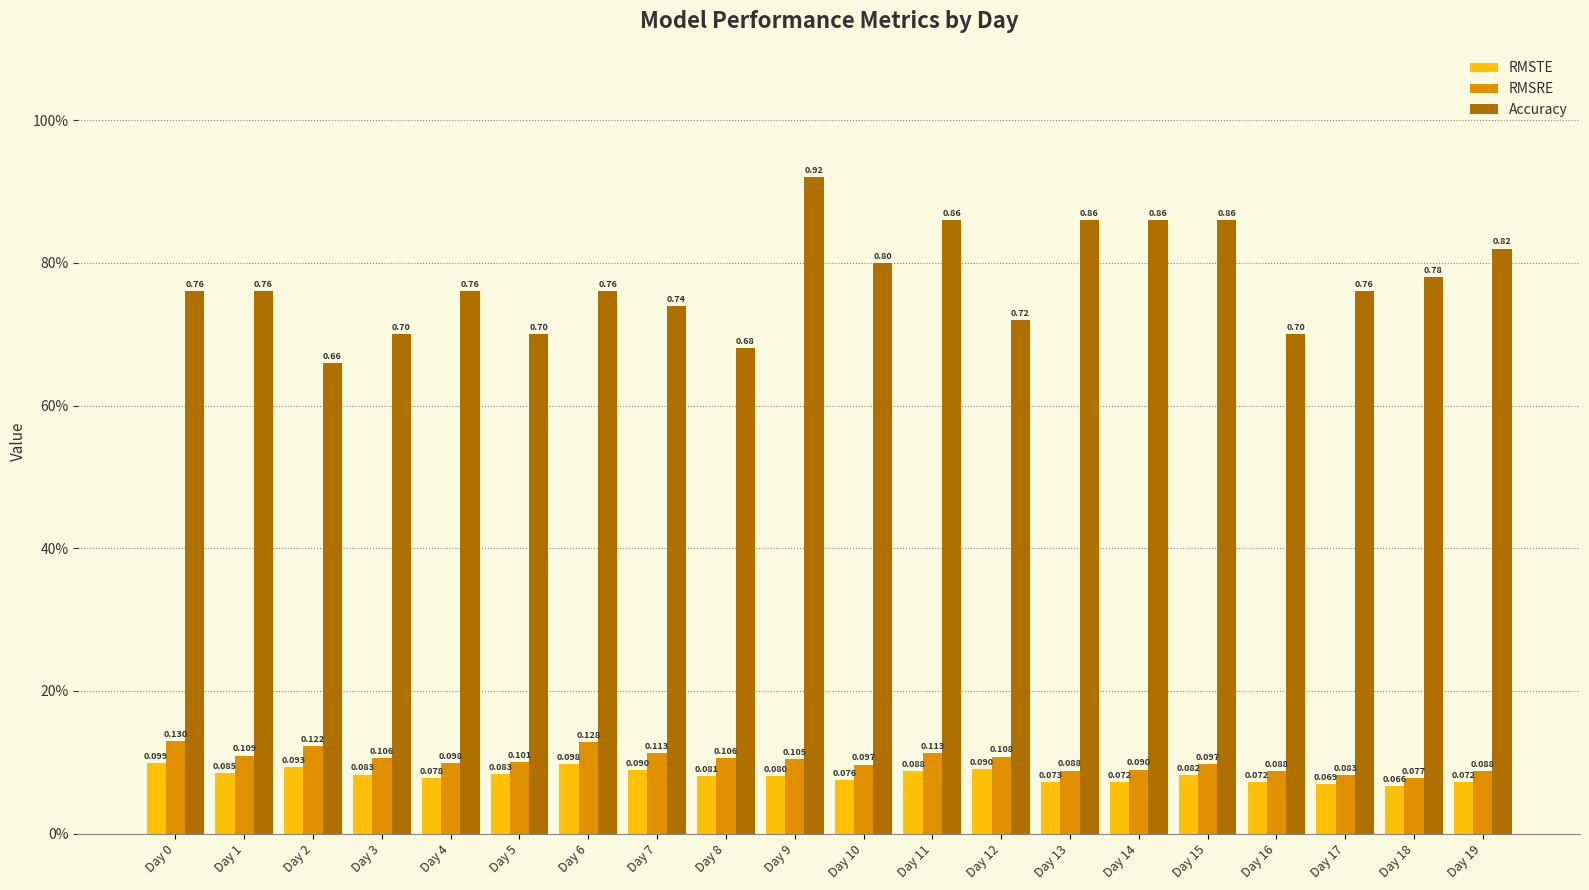

Reading right to left, transcribe all the data shown in this chart.

RMSTE: 0.1	0.1	0.1	0.1	0.1	0.1	0.1	0.1	0.1	0.1	0.1	0.1	0.1	0.1	0.1	0.1	0.1	0.1	0.1	0.1
RMSRE: 0.1	0.1	0.1	0.1	0.1	0.1	0.1	0.1	0.1	0.1	0.1	0.1	0.1	0.1	0.1	0.1	0.1	0.1	0.1	0.1
Accuracy: 0.8	0.8	0.8	0.7	0.9	0.9	0.9	0.7	0.9	0.8	0.9	0.7	0.7	0.8	0.7	0.8	0.7	0.7	0.8	0.8